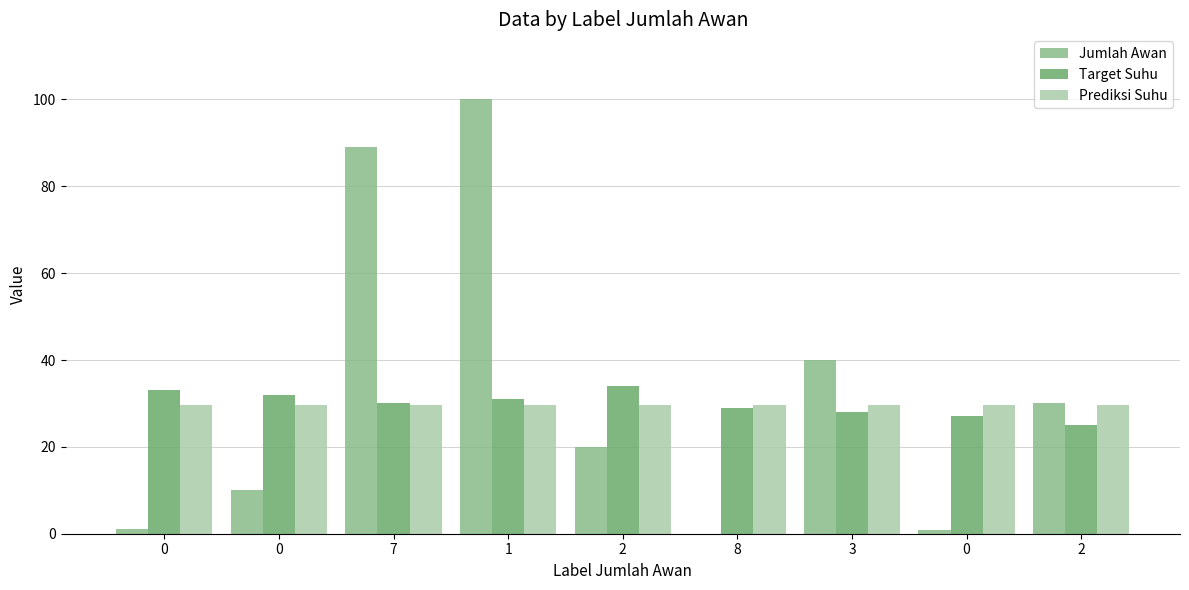

Rank the series by their maximum value, from lowest to highest.

Prediksi Suhu, Target Suhu, Jumlah Awan